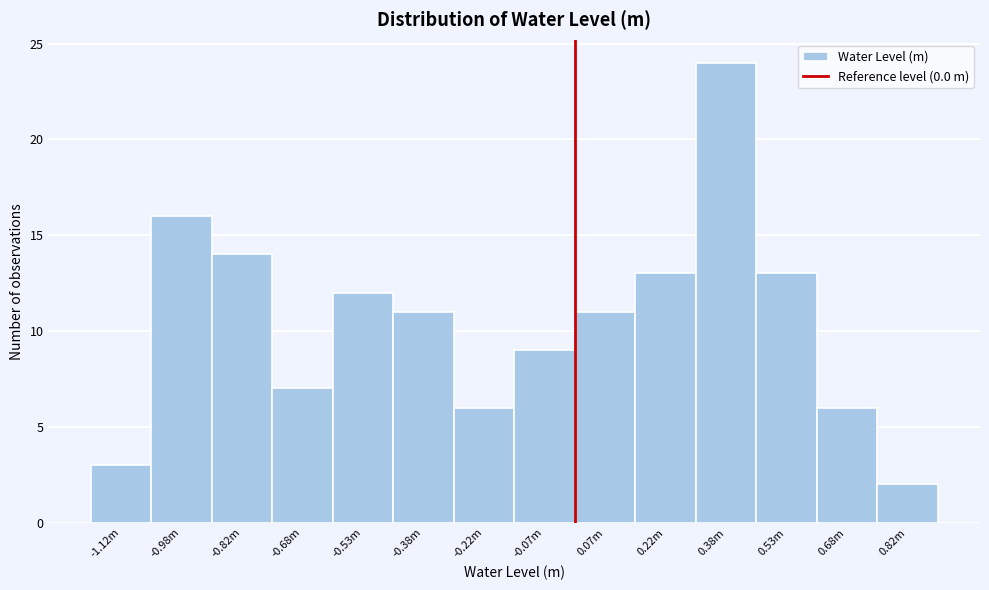

Reading left to right, transcribe all the data shown in this chart.

3	16	14	7	12	11	6	9	11	13	24	13	6	2